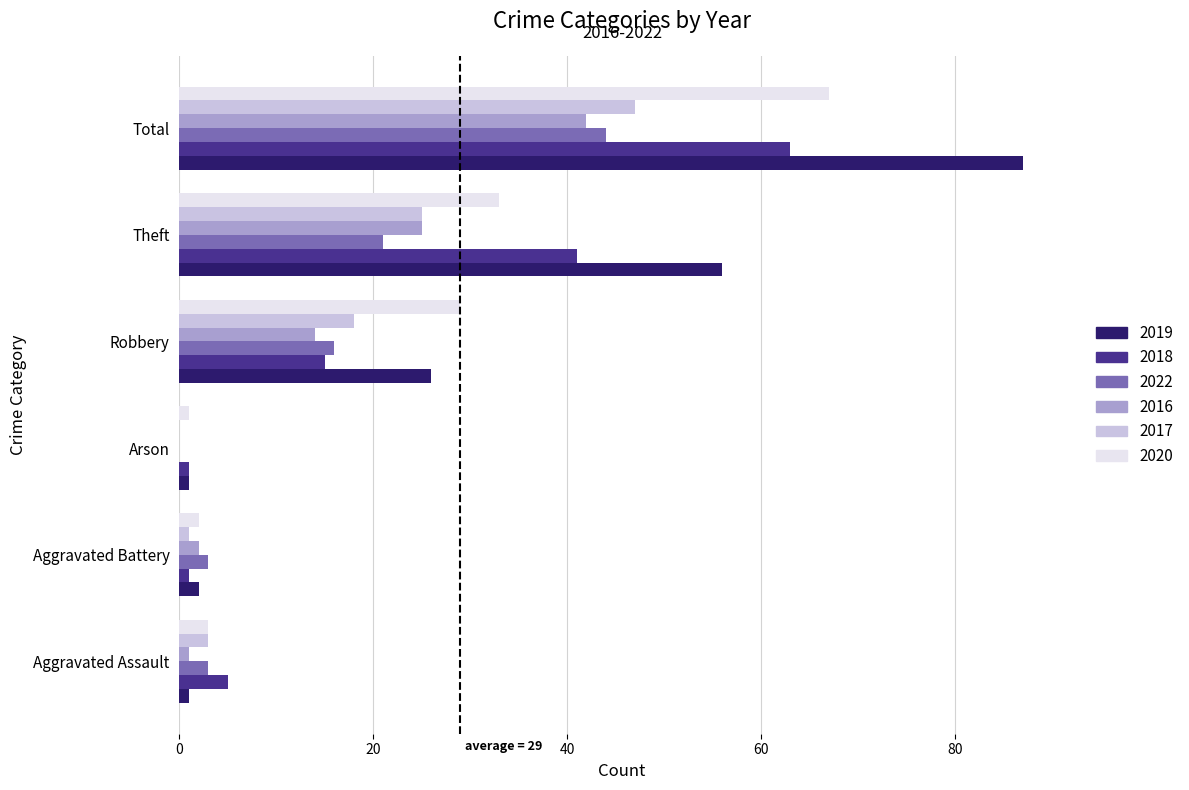

What is the highest value of the 2018 series?

63